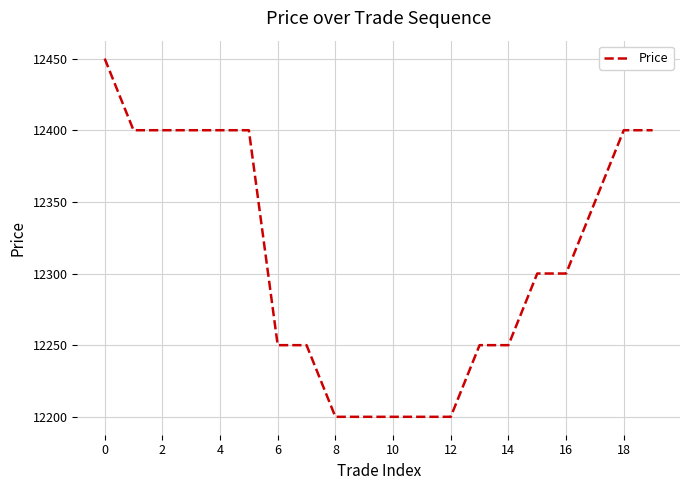

What is the greatest value displayed?

12450